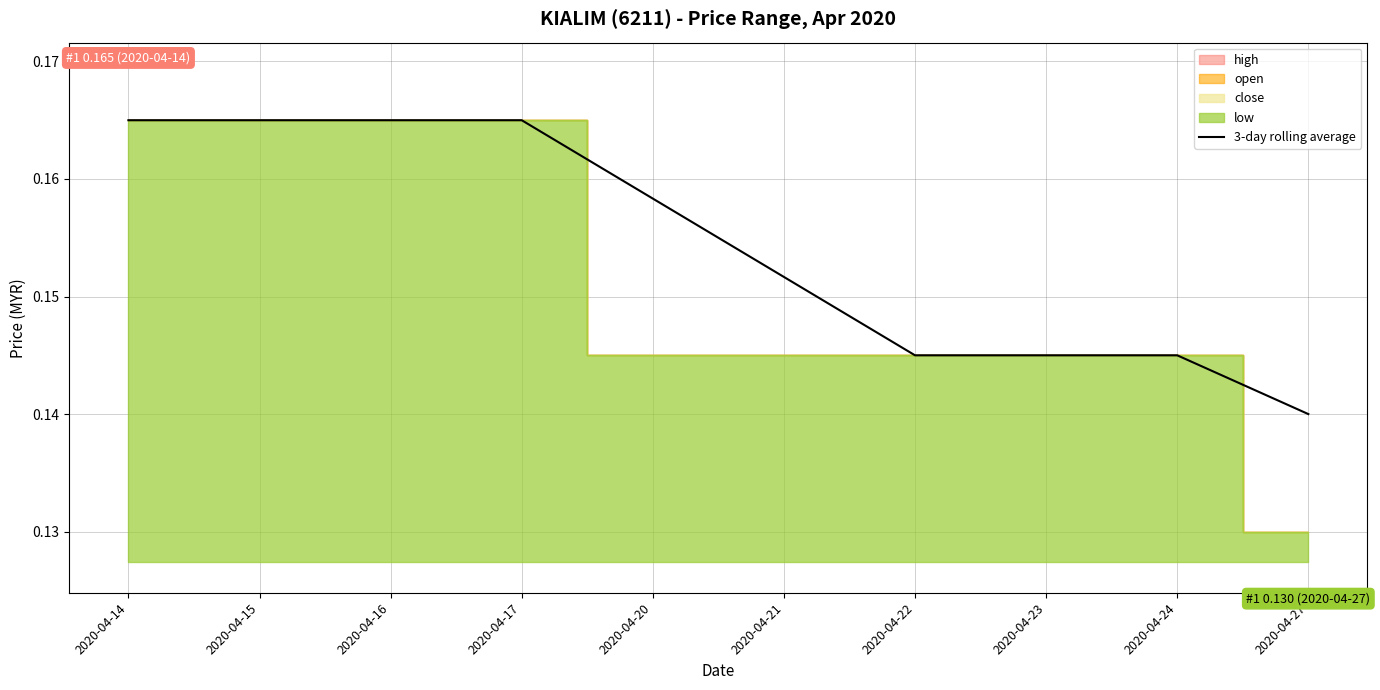

Which label corresponds to the largest value in the chart?

2020-04-14